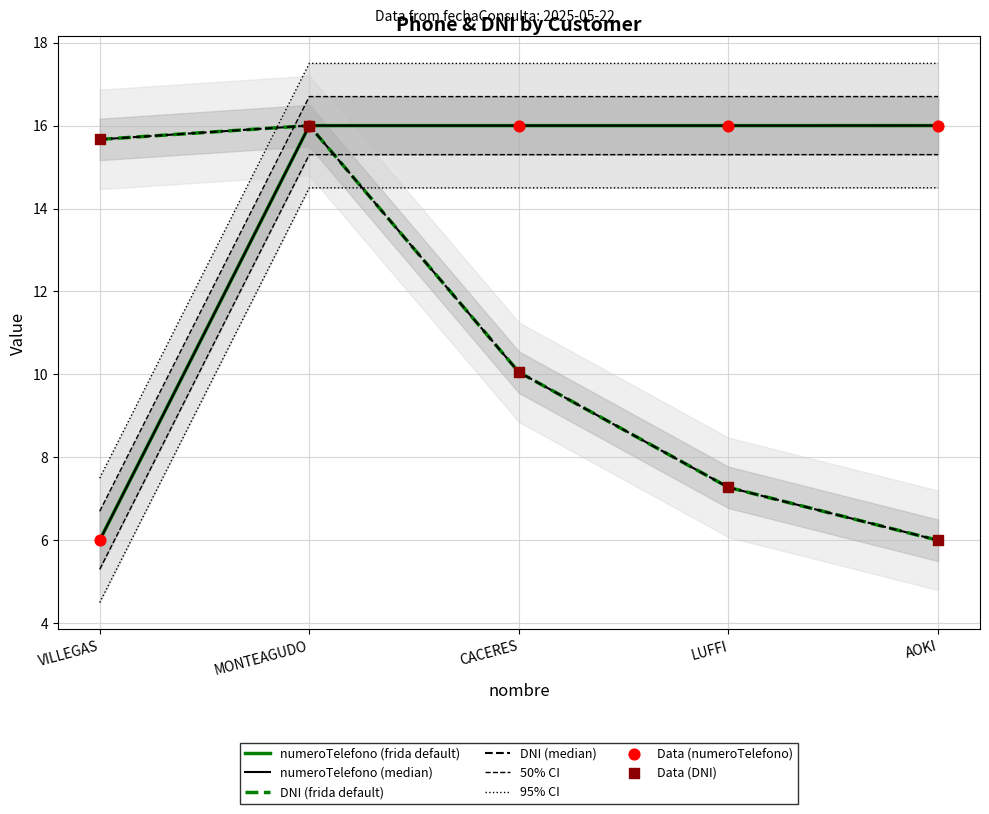

Which series contains the highest Y value?

numeroTelefono